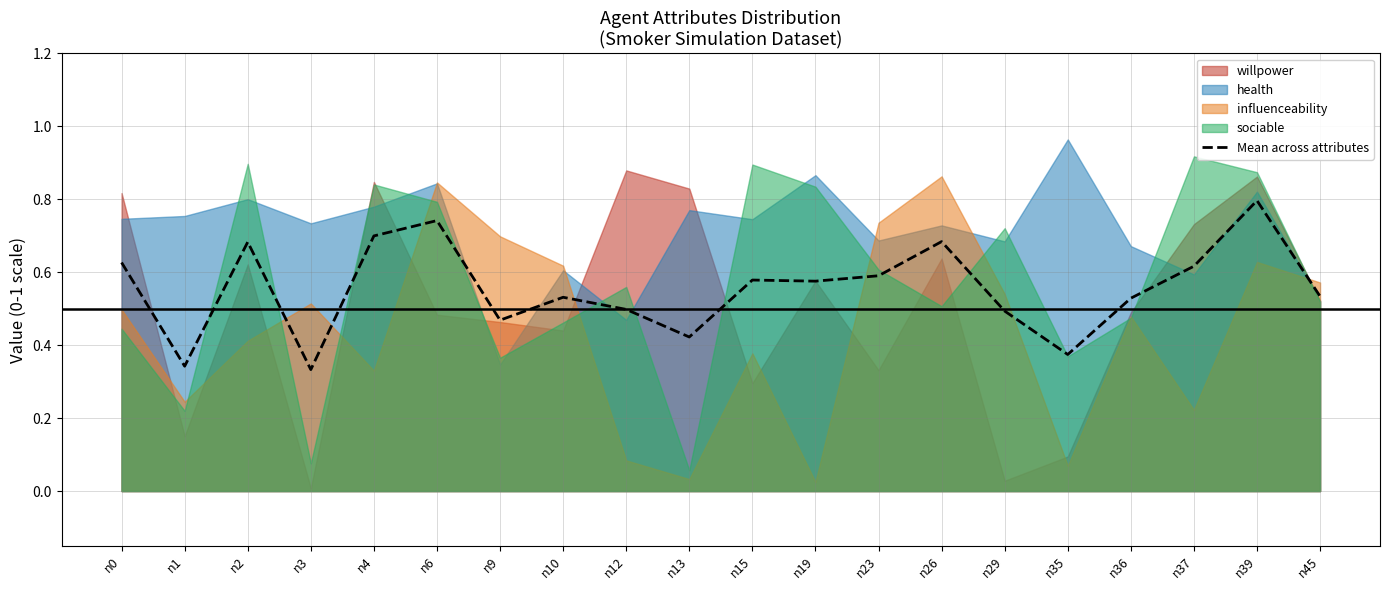

How many values are between 0 and 1?

20